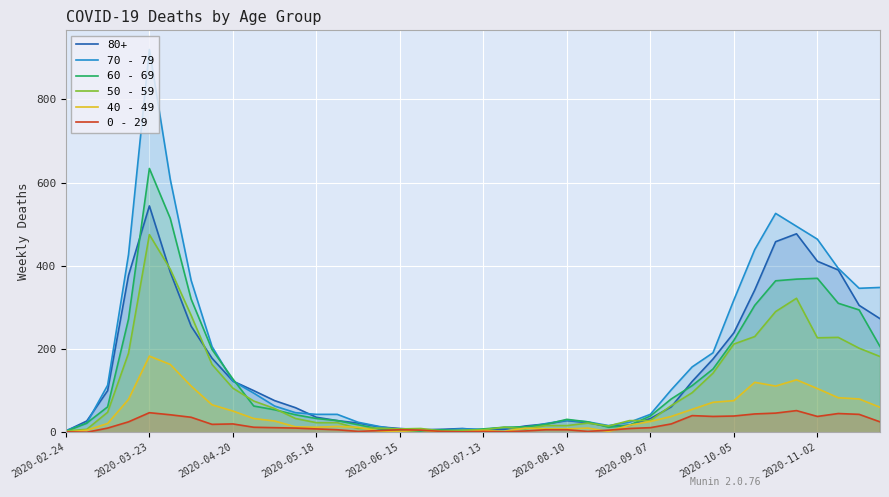

What are all the series names shown in the legend?

80+, 70 - 79, 60 - 69, 50 - 59, 40 - 49, 0 - 29